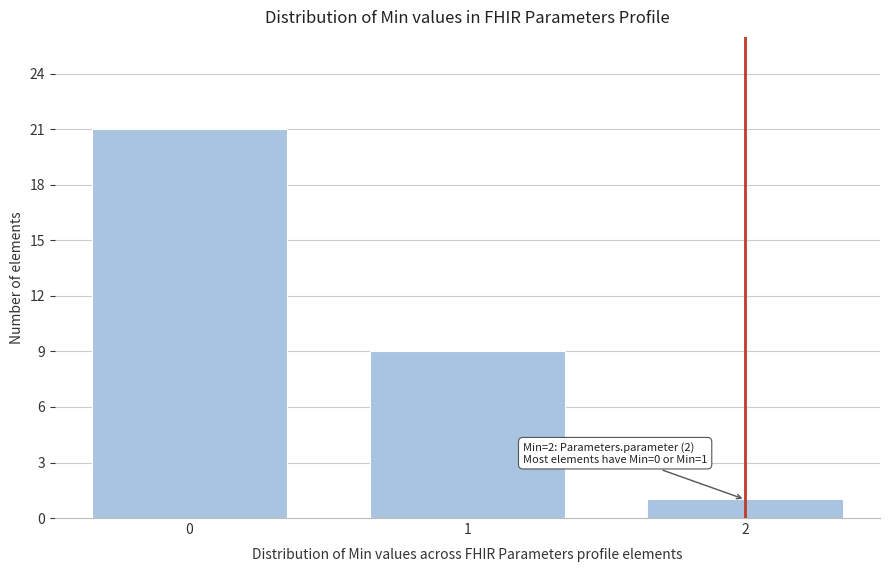

Reading right to left, list all the values displayed in this chart.

2=1	1=9	0=21